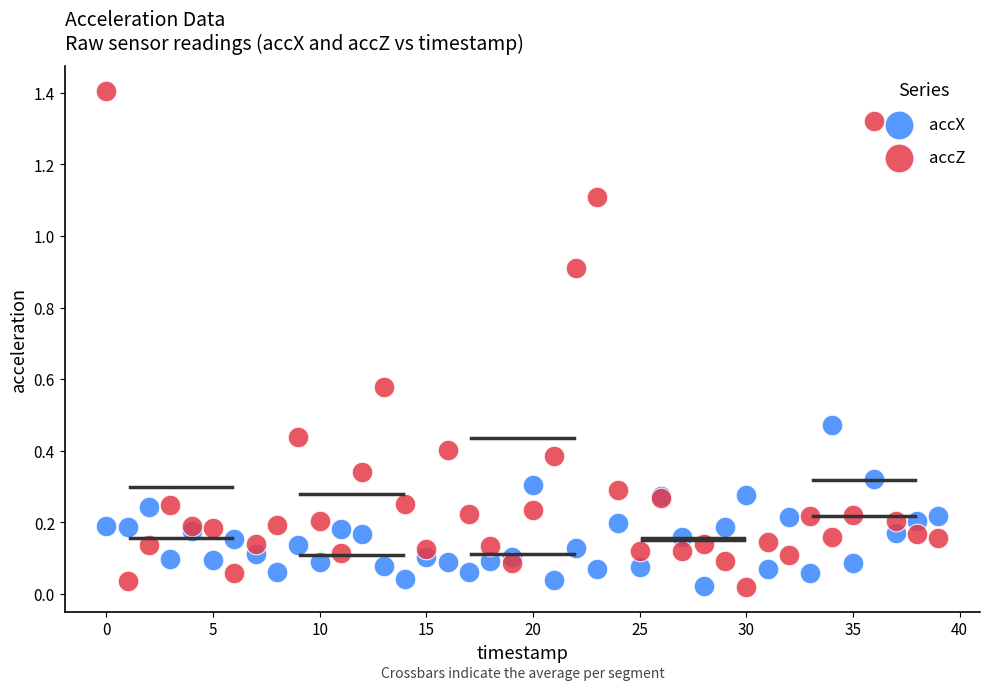

Which series has the largest Y range (max minus min)?

accZ